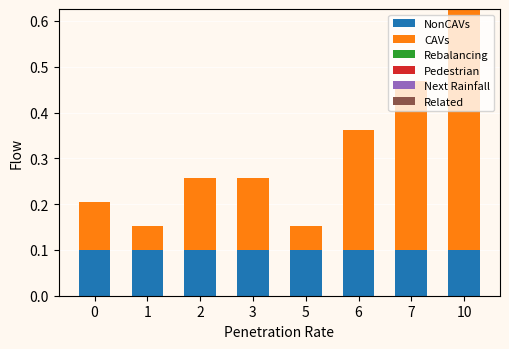

At which category is the sum across all series the highest?

10